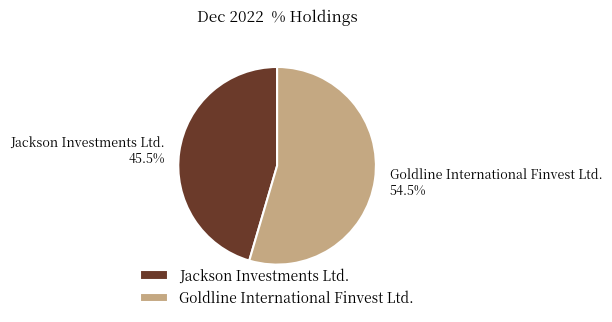

Which category accounts for the majority?

Goldline International Finvest Ltd.